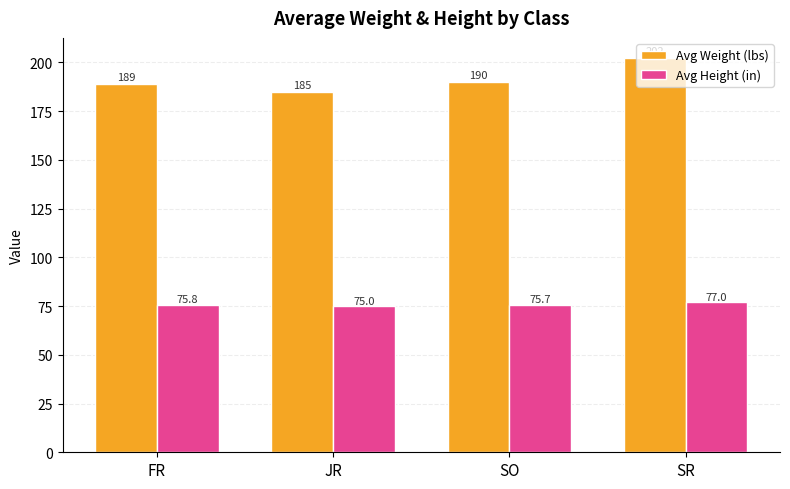

Reading left to right, transcribe all the data shown in this chart.

Avg Weight (lbs): FR=189.0	JR=185.0	SO=190.0	SR=202.5
Avg Height (in): FR=75.8	JR=75.0	SO=75.7	SR=77.0